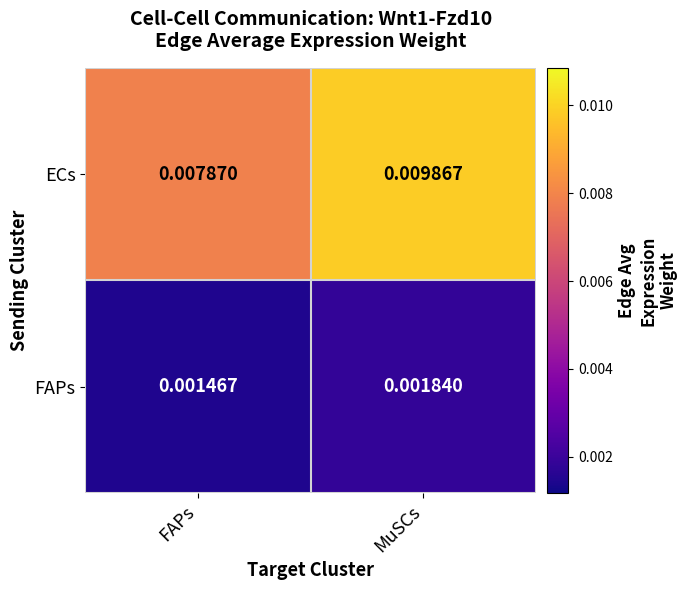

At which category is the sum across all series the highest?

MuSCs